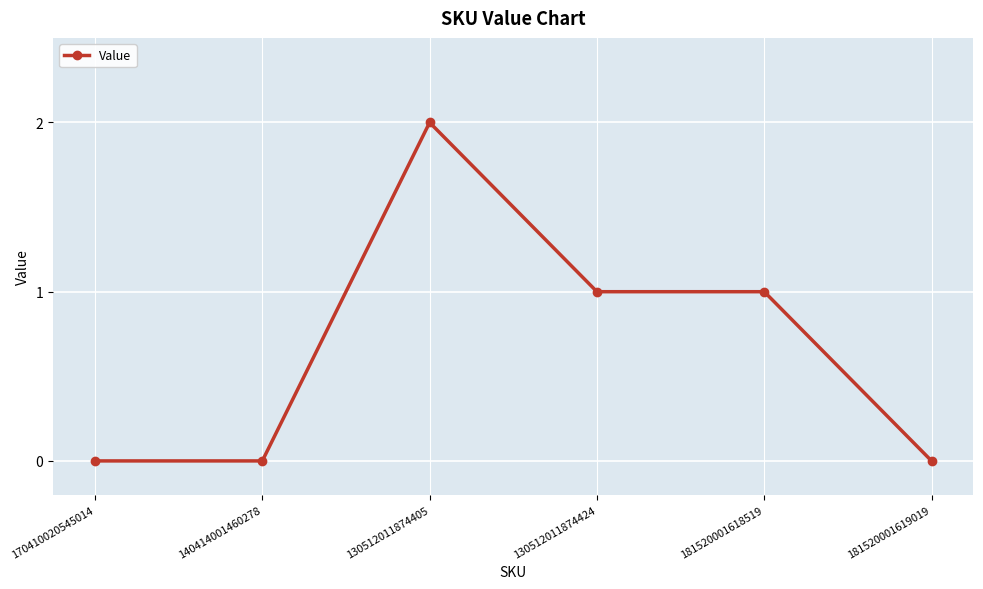

True or false: there are more than 2 points higher than both neighbors.

False